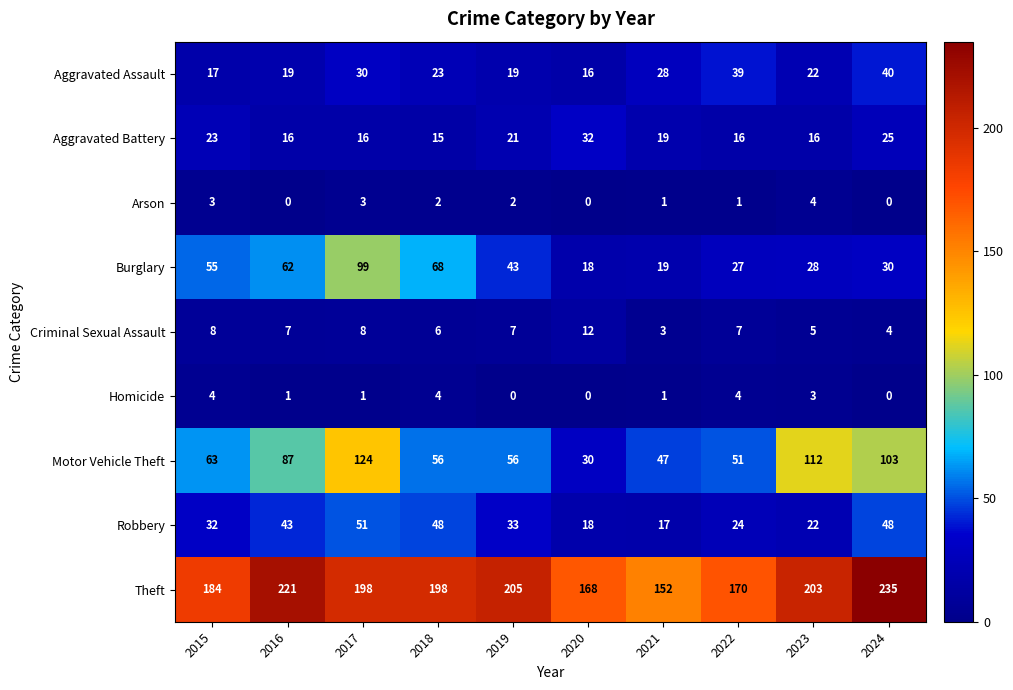

At which category does the chart reach its peak across all series?

2024